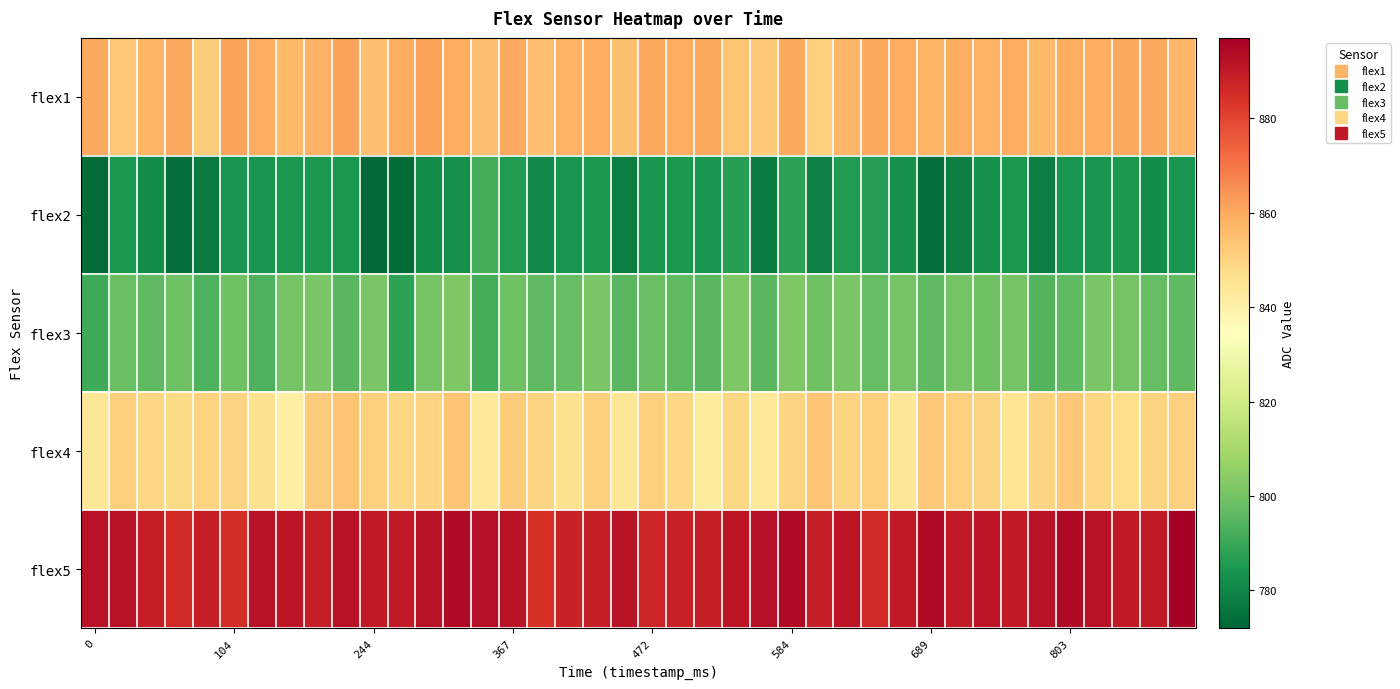

What is the minimum value shown in the chart?

772